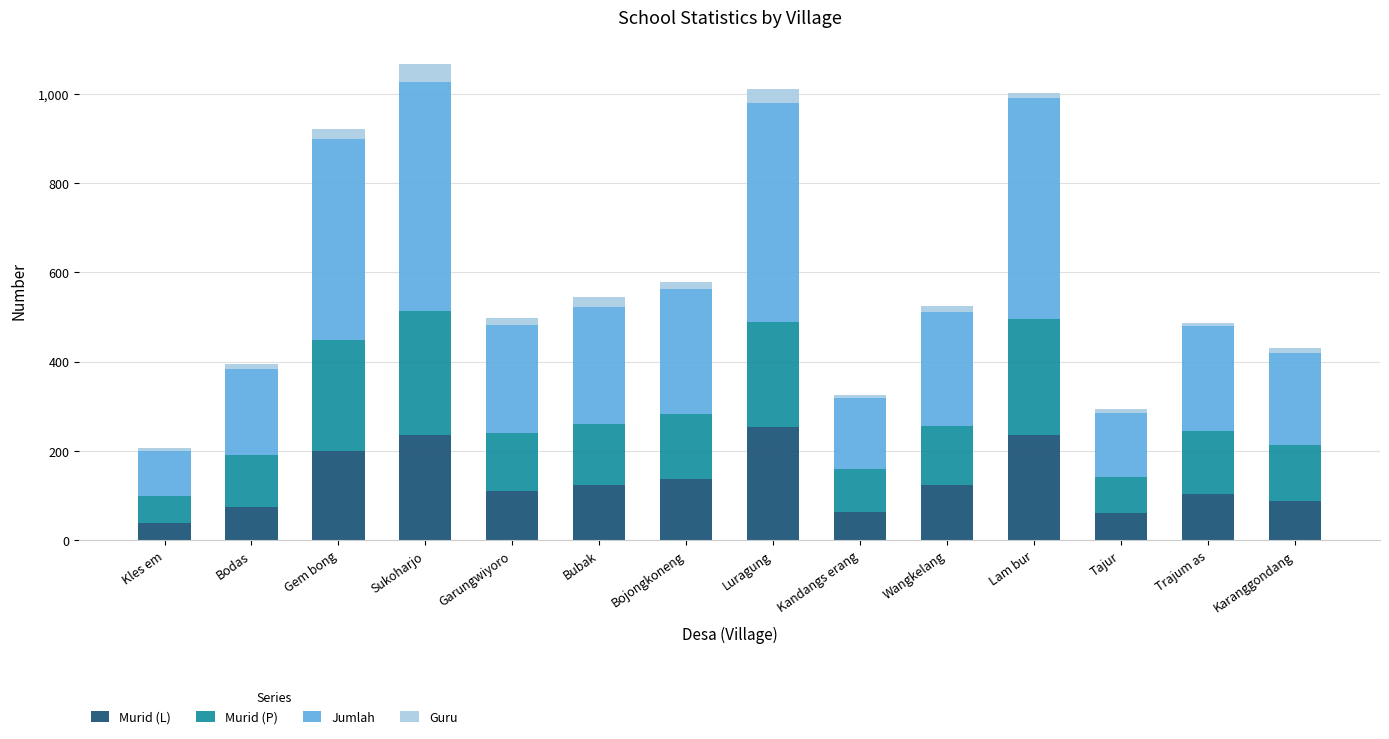

Are the bars horizontal?

No